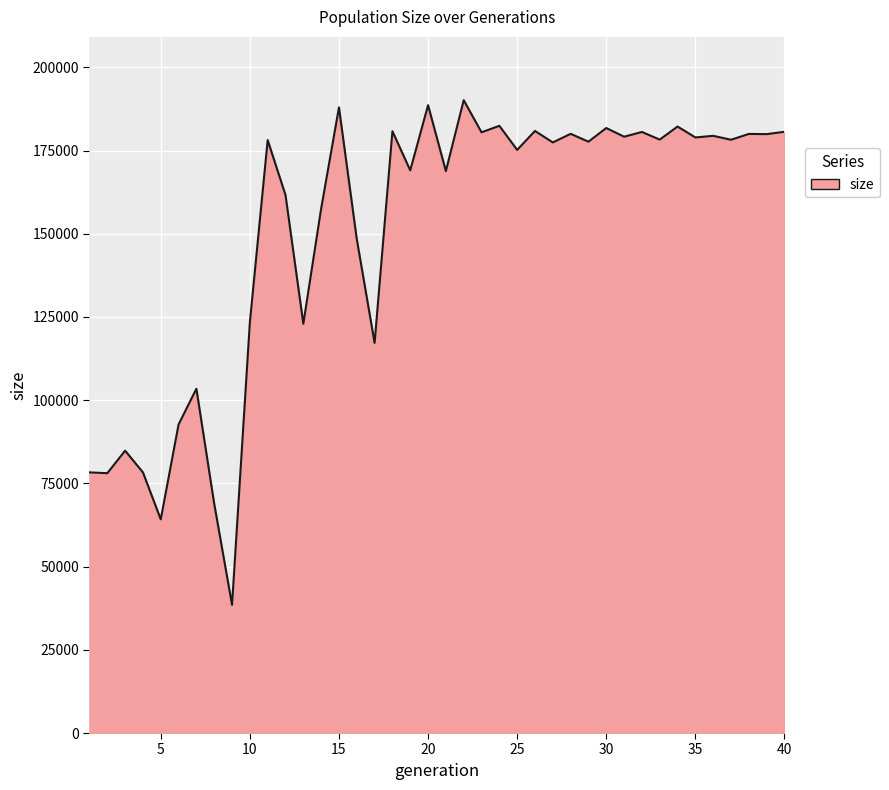

What is the greatest value displayed?

190123